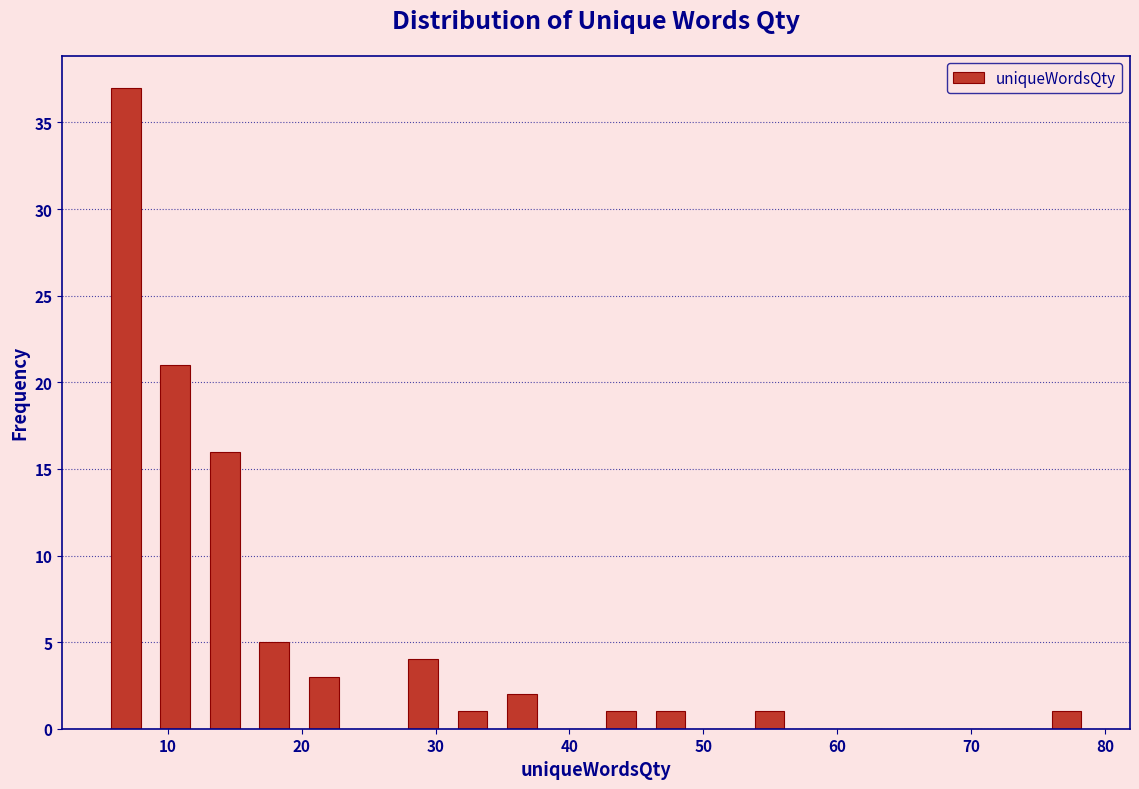

Read against the x-axis, roughly where is the centre of the tallest bar?

7